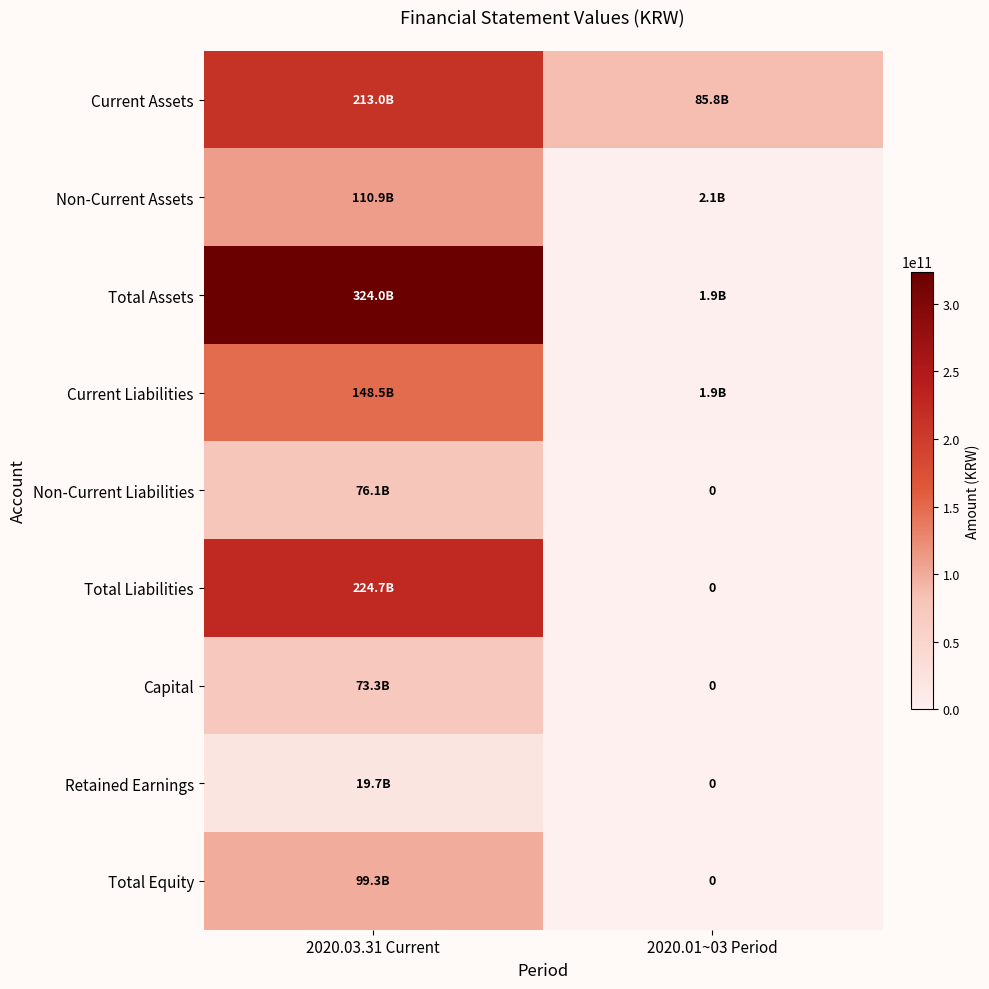

What is the difference between the highest and lowest values at 2020.01~03 Period?

85767219880